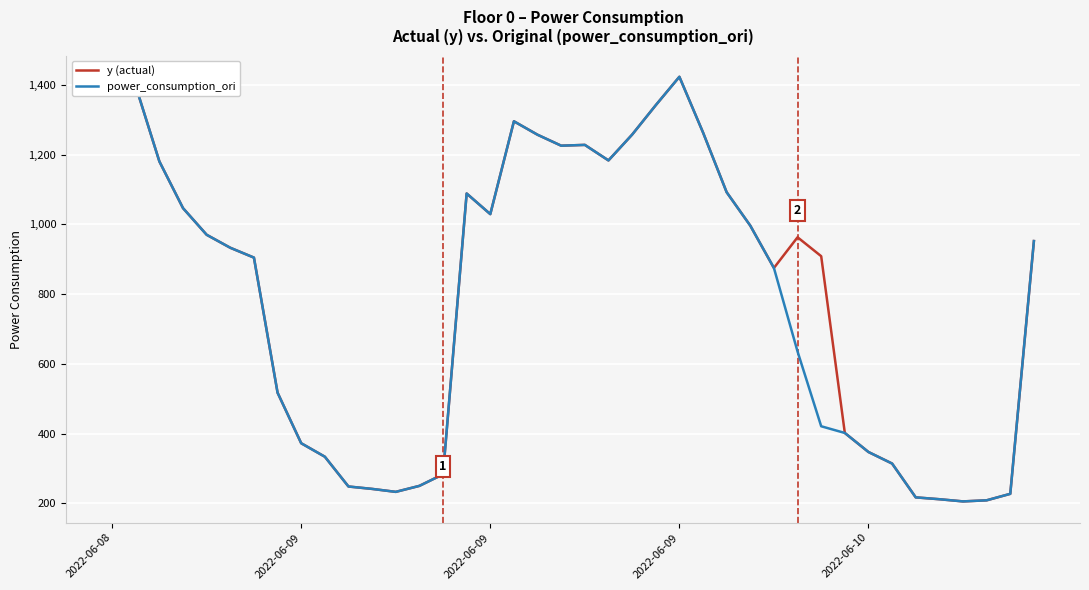

What is the greatest value displayed?

1423.5